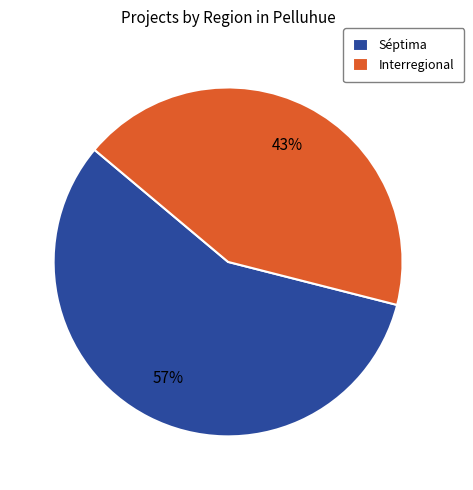

Which category accounts for the majority?

Séptima